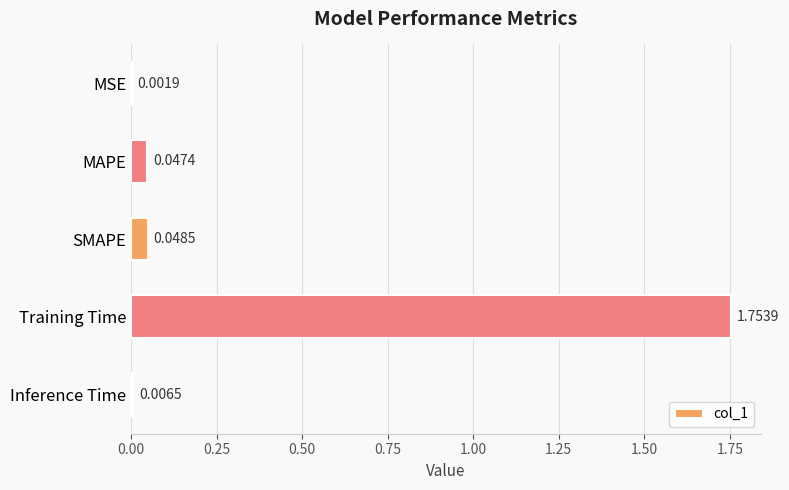

Between Inference Time and Training Time, which is larger?

Training Time